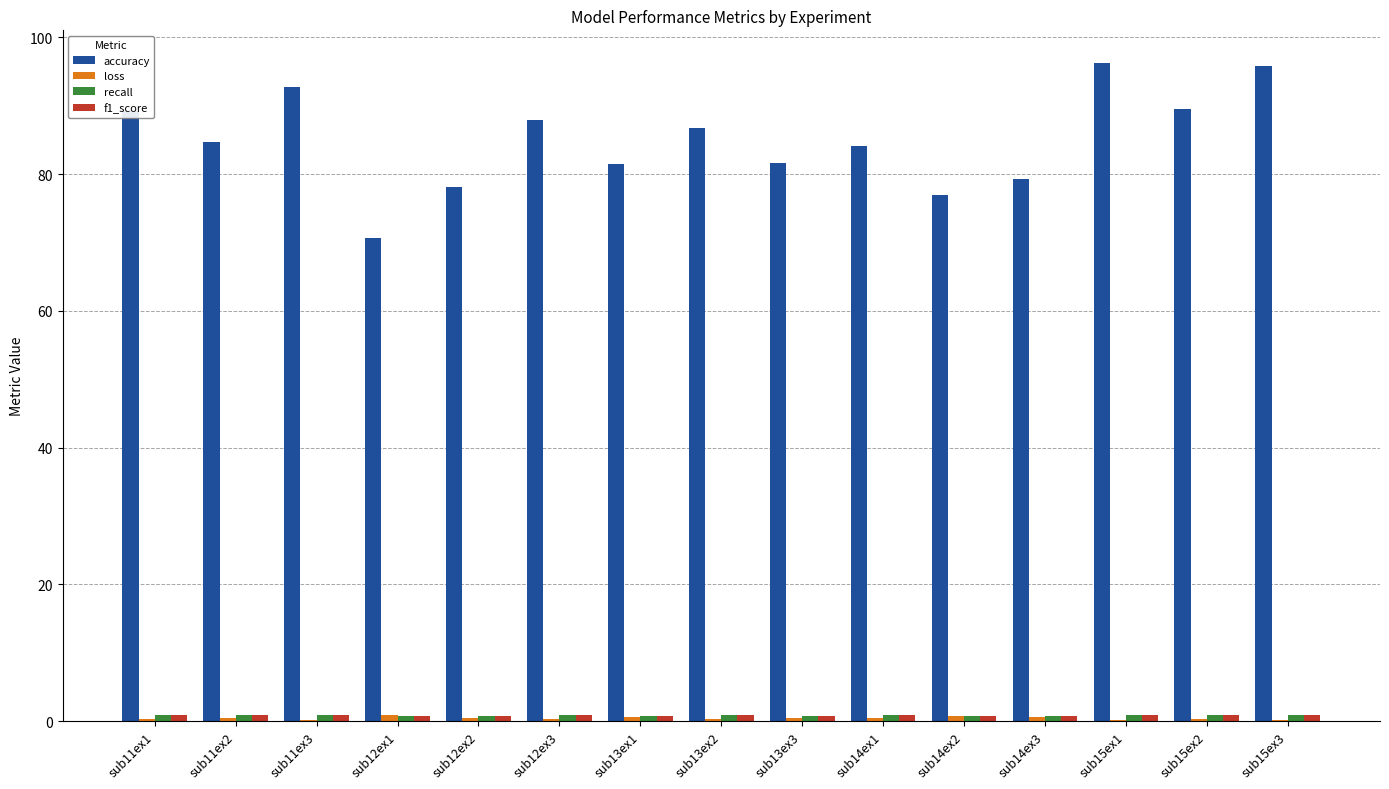

Which series has the largest total across all categories?

accuracy